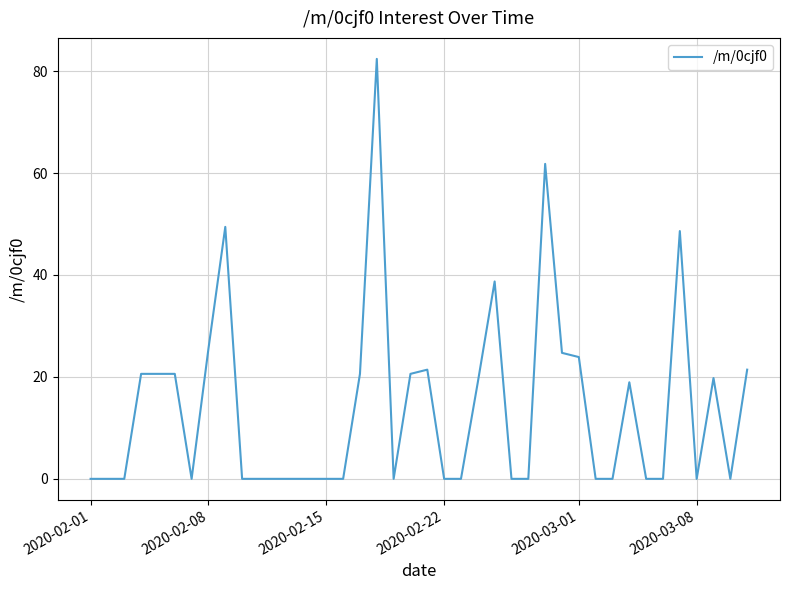

What is the greatest value displayed?

82.4